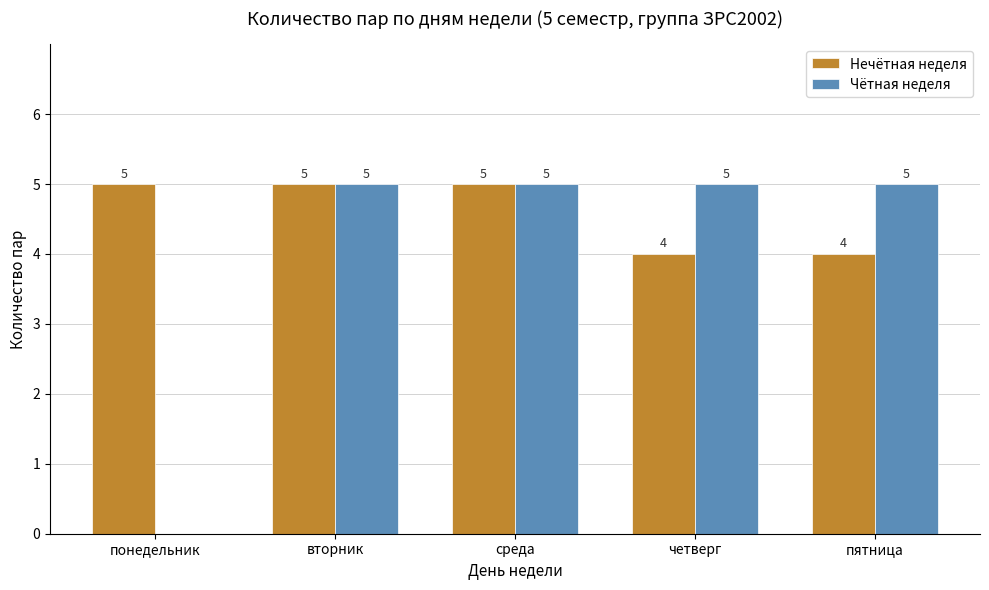

What is the total value across all series at вторник?

10